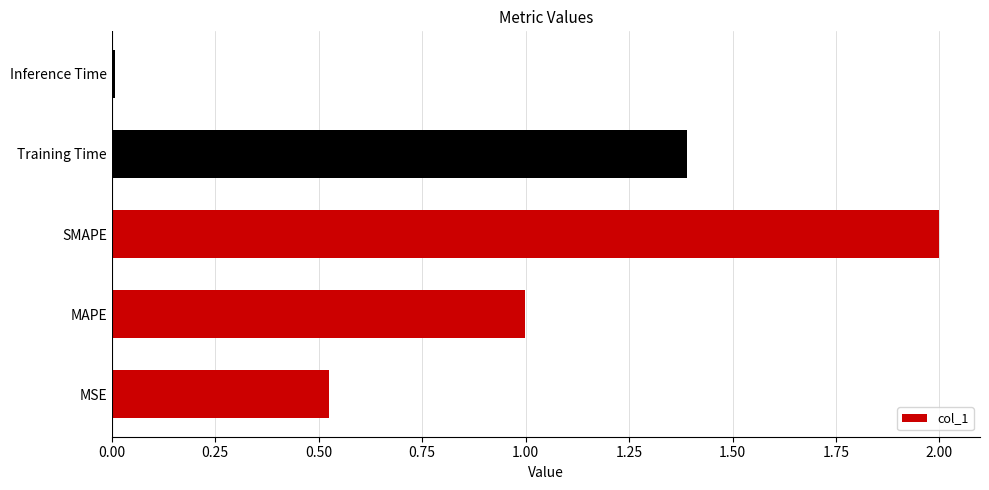

Count the number of data series in this chart.

1